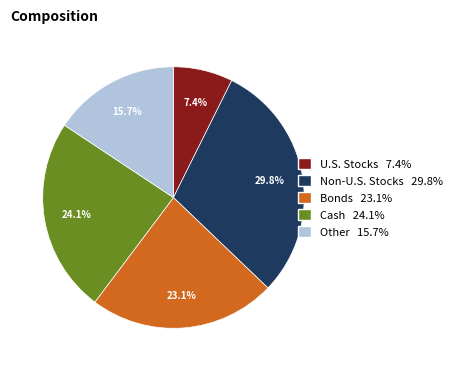

Is there a majority slice in this chart?

No